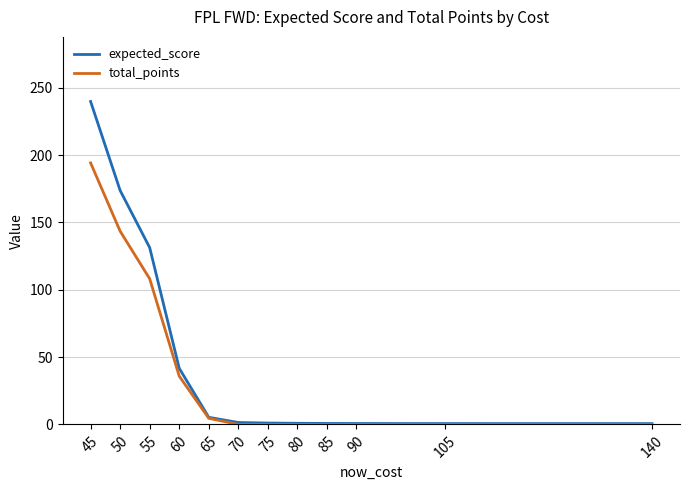

What is the maximum value shown in the chart?

239.8